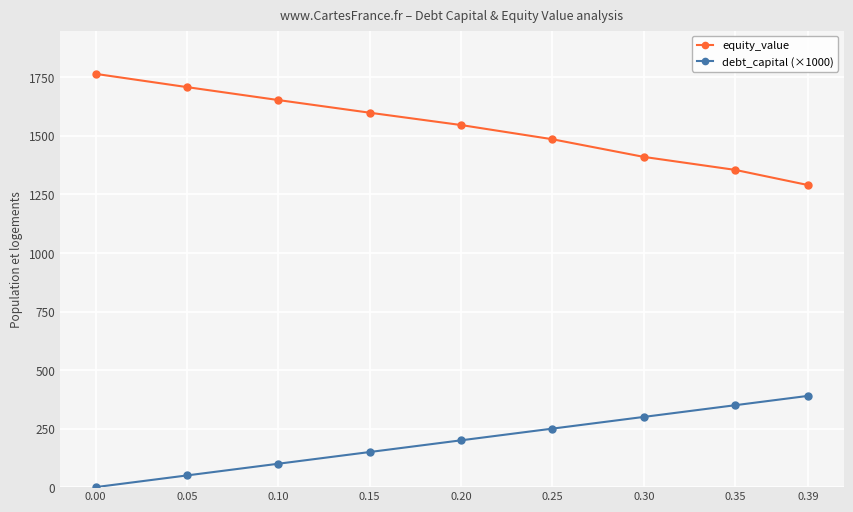

How many lines are shown in the chart?

2